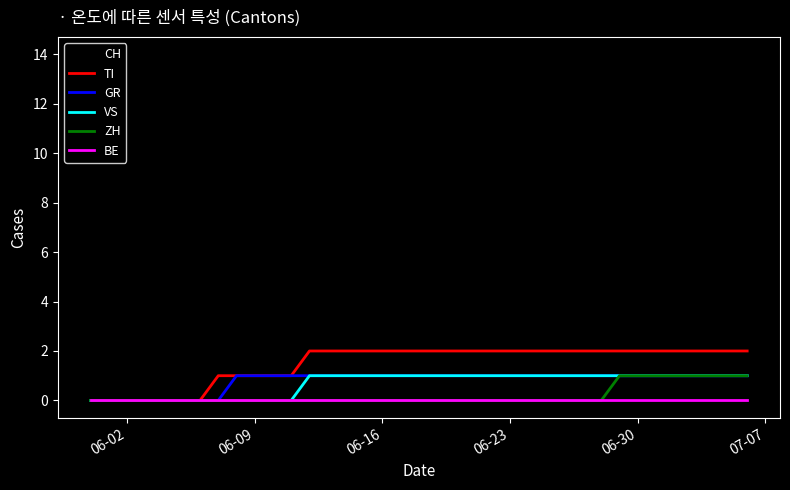

Which series has the largest total across all categories?

CH